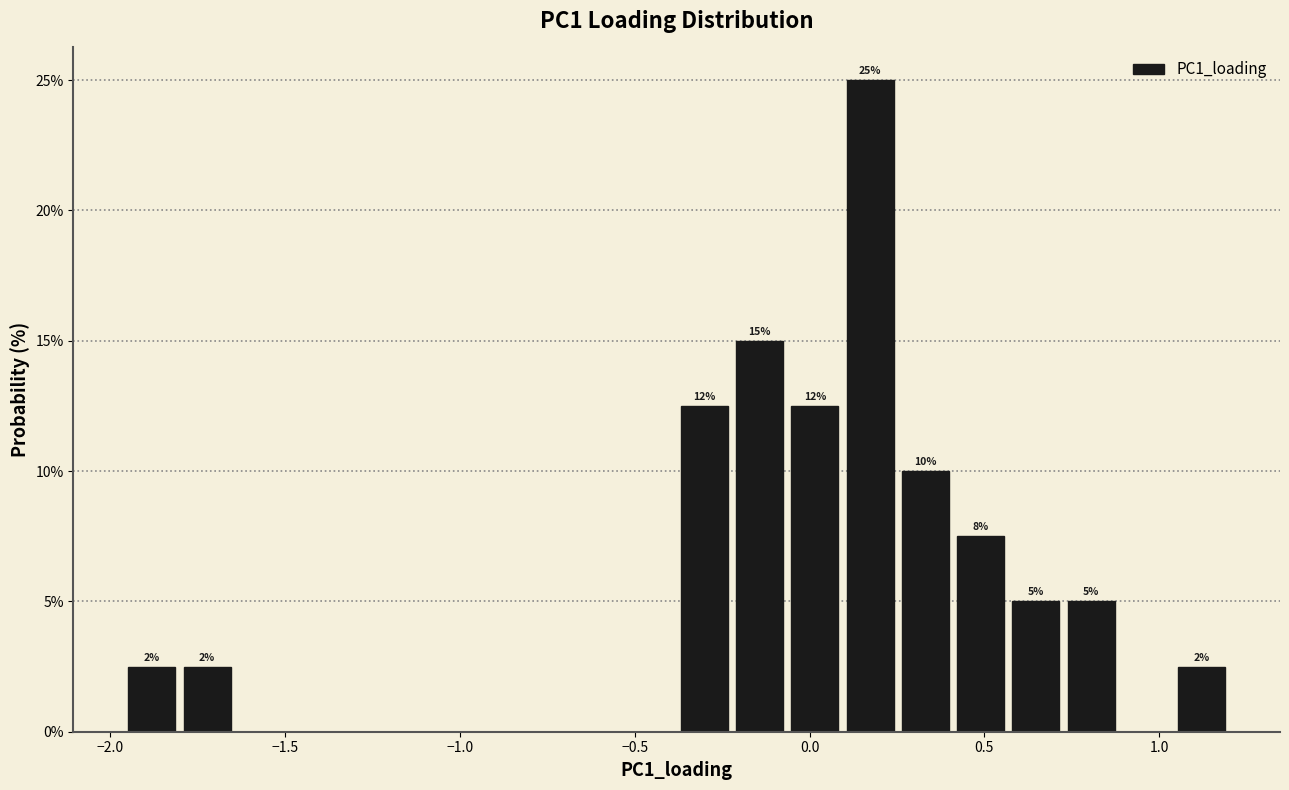

Around what value on the x-axis is the tallest bar? Give the approximate position of its centre, as read against the axis.

0.15